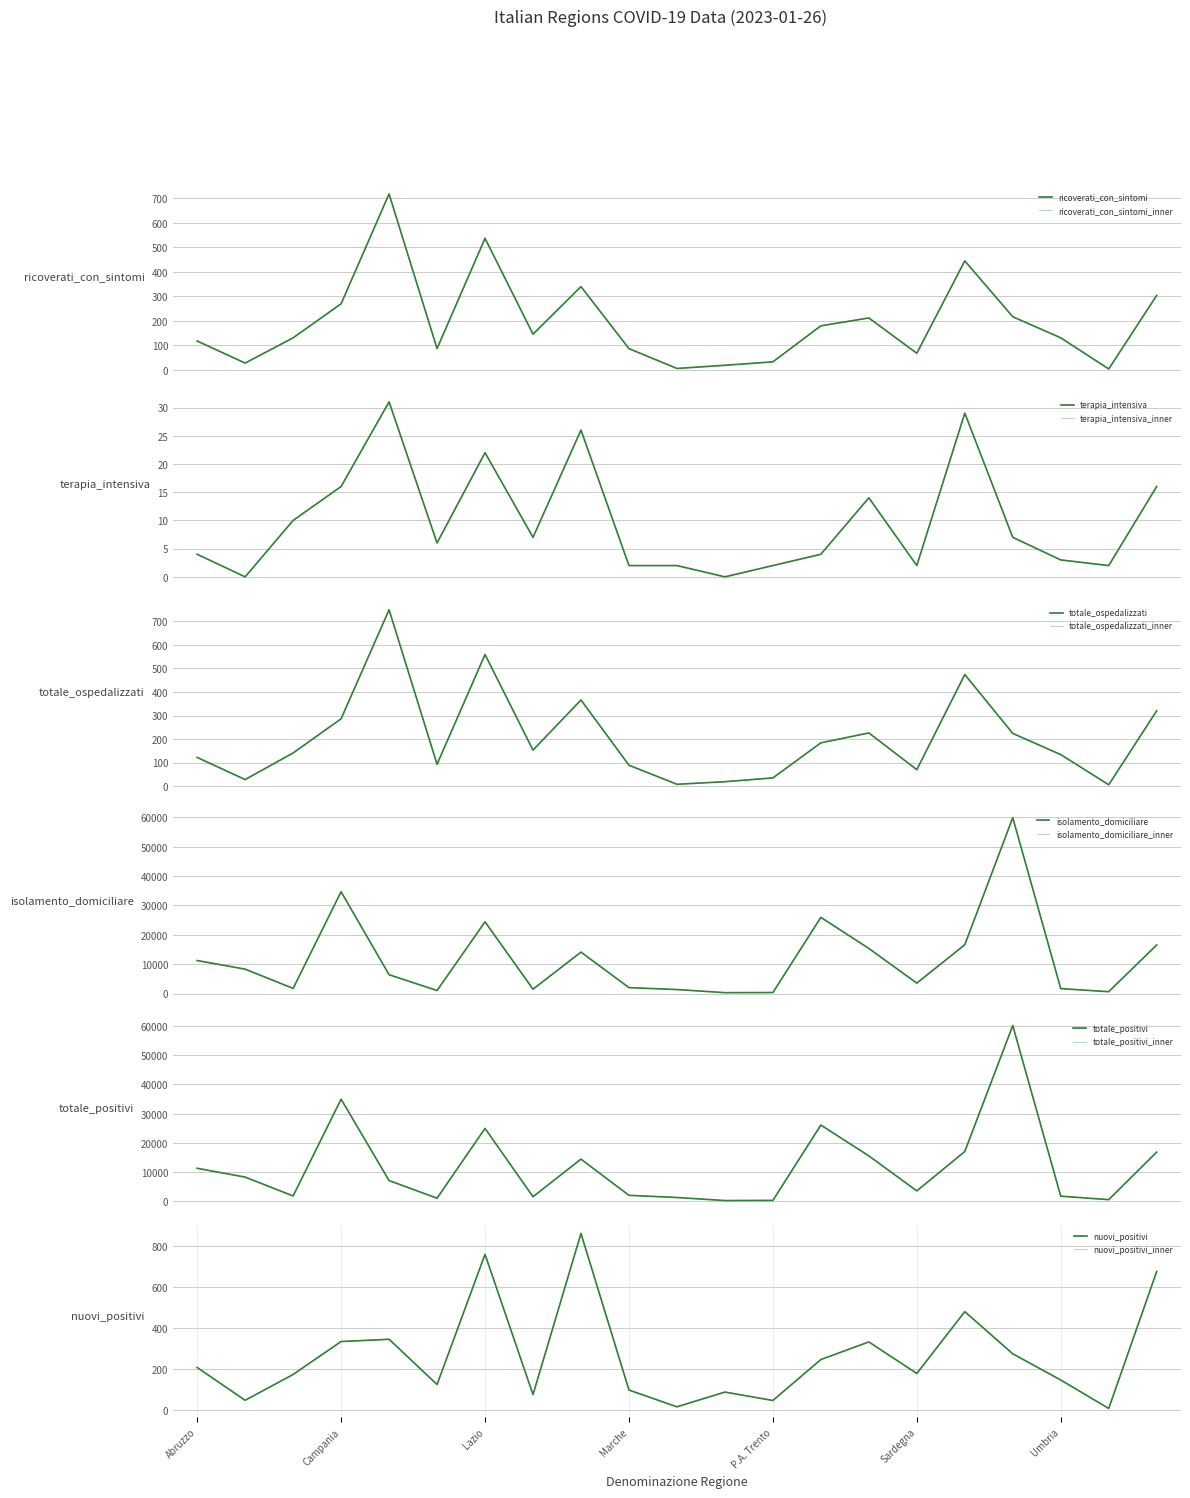

What is the difference between the maximum and minimum values in the nuovi_positivi series?

855